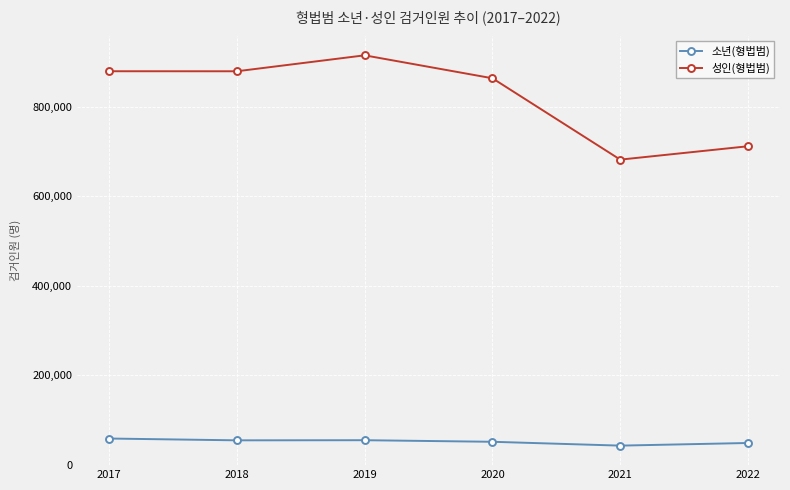

Does the chart have visible grid lines?

Yes